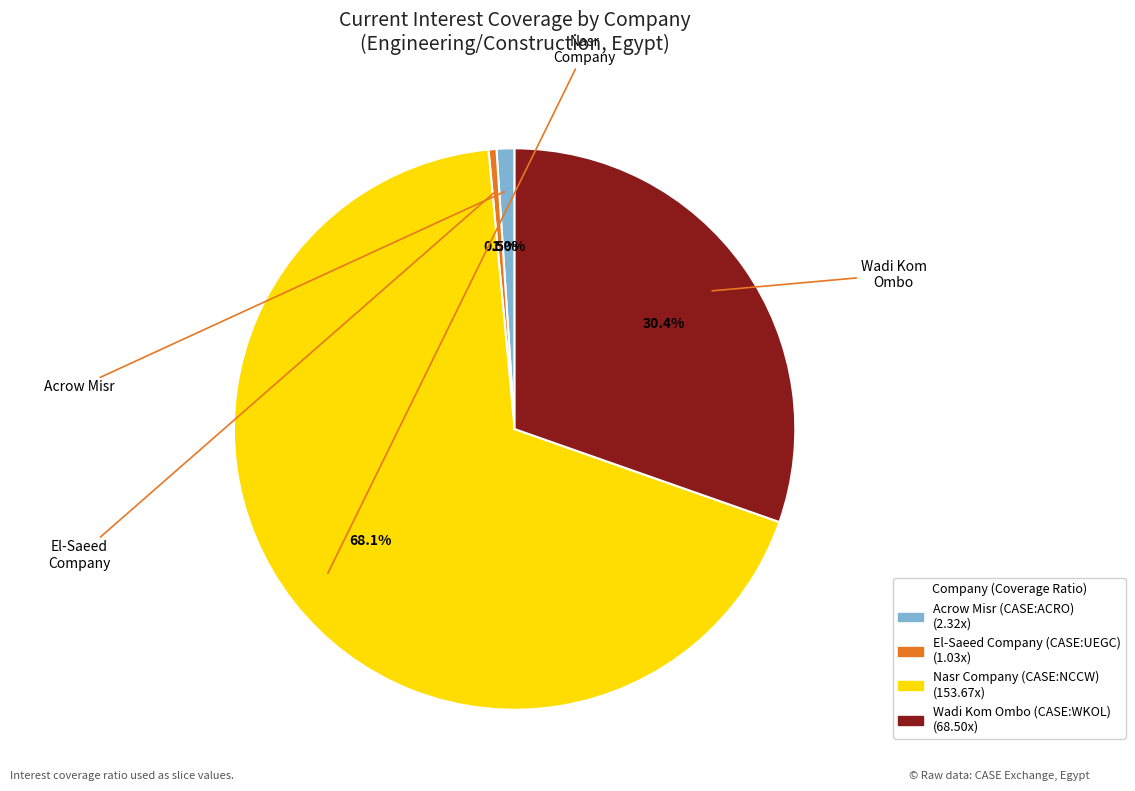

Which has a higher value, Nasr Company (CASE:NCCW) or Wadi Kom Ombo (CASE:WKOL)?

Nasr Company (CASE:NCCW)